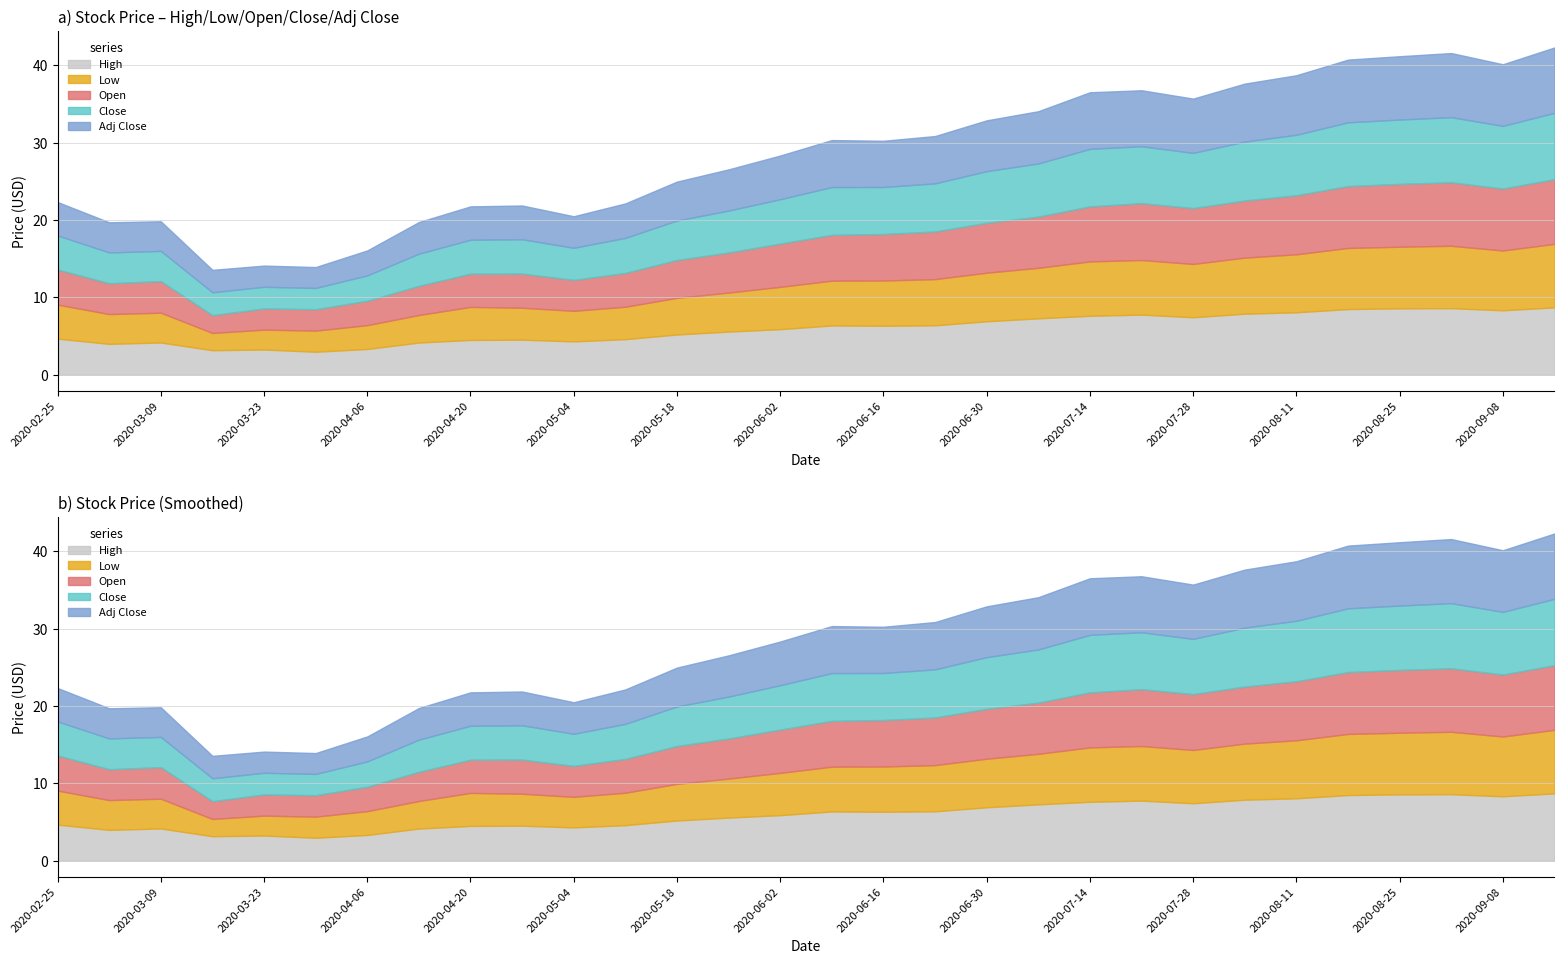

What is the label of the 16th point from the right?

2020-06-02